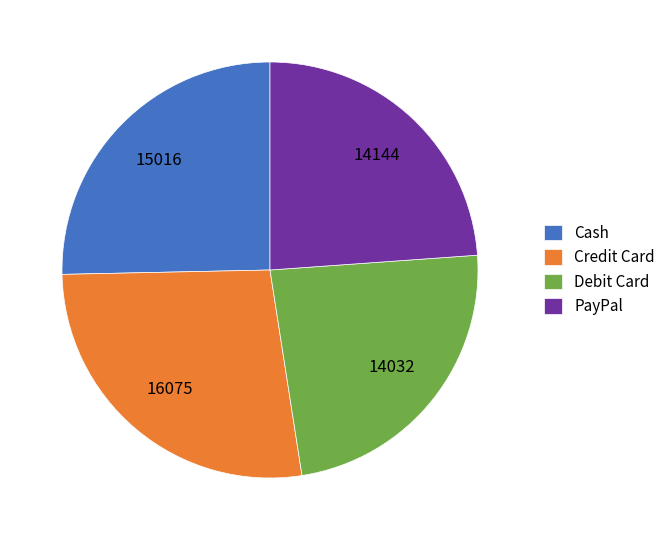

Do Cash and Credit Card together represent more than half of the pie?

Yes